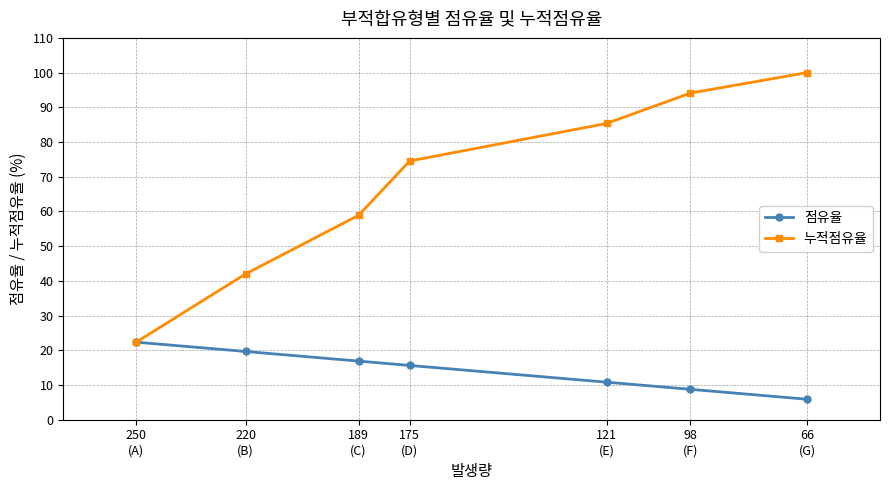

What is the greatest value displayed?

100.0